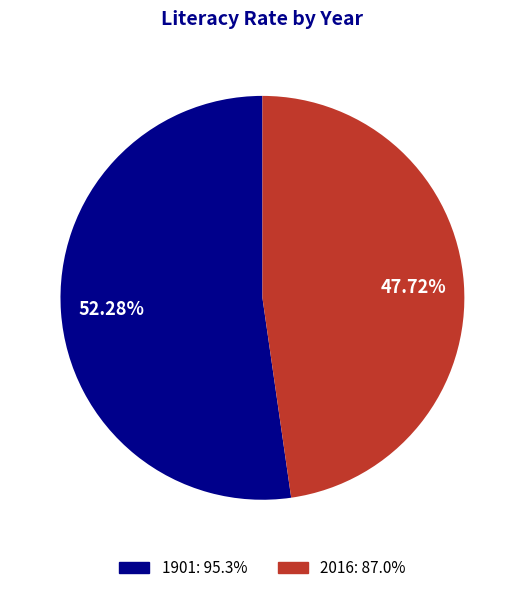

To the nearest percent, what is the average slice percentage?

50%